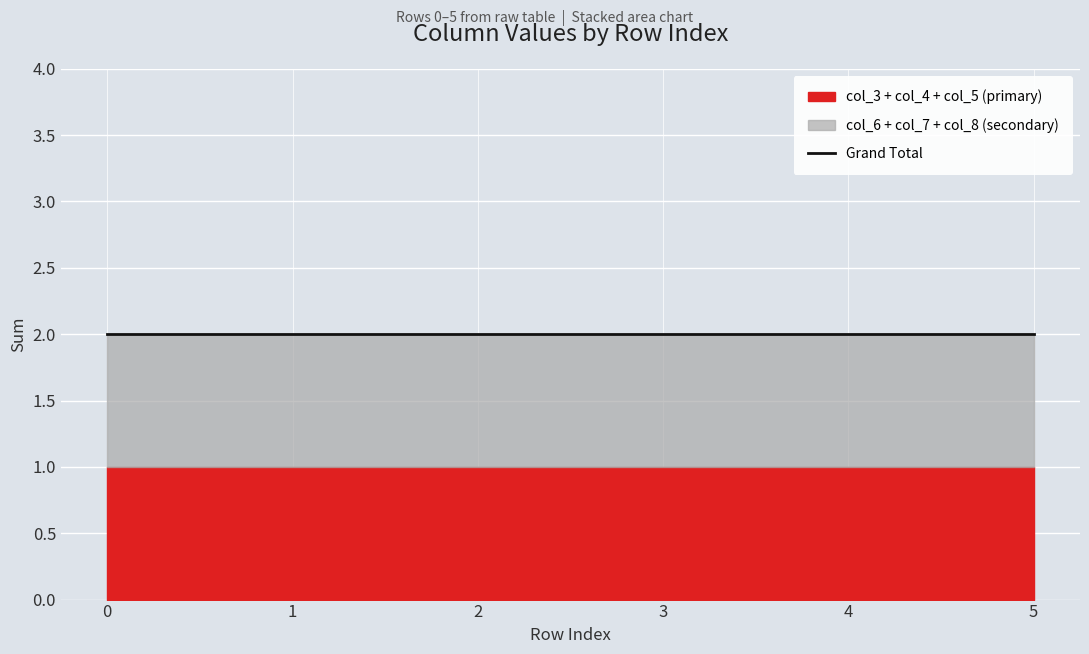

Is it true that col_8 equals -1 at 1?

False